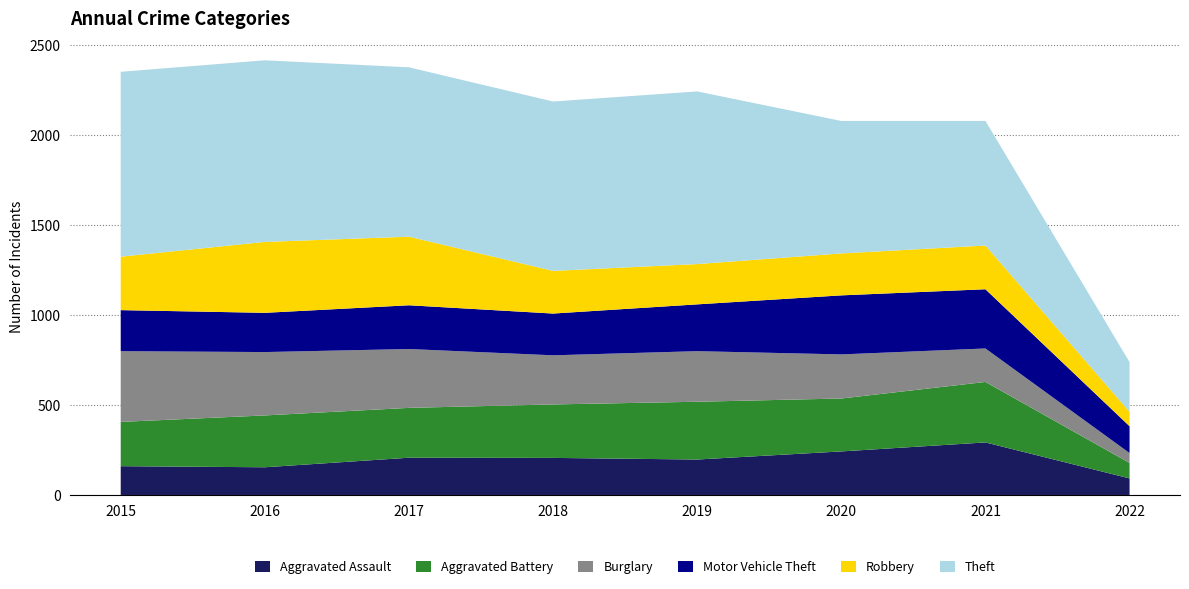

Reading left to right, list all the values displayed in this chart.

Aggravated Assault: 2015=160	2016=154	2017=207	2018=206	2019=197	2020=242	2021=292	2022=92
Aggravated Battery: 2015=246	2016=288	2017=277	2018=297	2019=321	2020=294	2021=336	2022=86
Burglary: 2015=393	2016=352	2017=327	2018=273	2019=281	2020=245	2021=186	2022=55
Motor Vehicle Theft: 2015=228	2016=218	2017=243	2018=232	2019=260	2020=328	2021=329	2022=149
Robbery: 2015=297	2016=394	2017=381	2018=237	2019=224	2020=233	2021=243	2022=80
Theft: 2015=1027	2016=1009	2017=941	2018=941	2019=959	2020=736	2021=692	2022=276